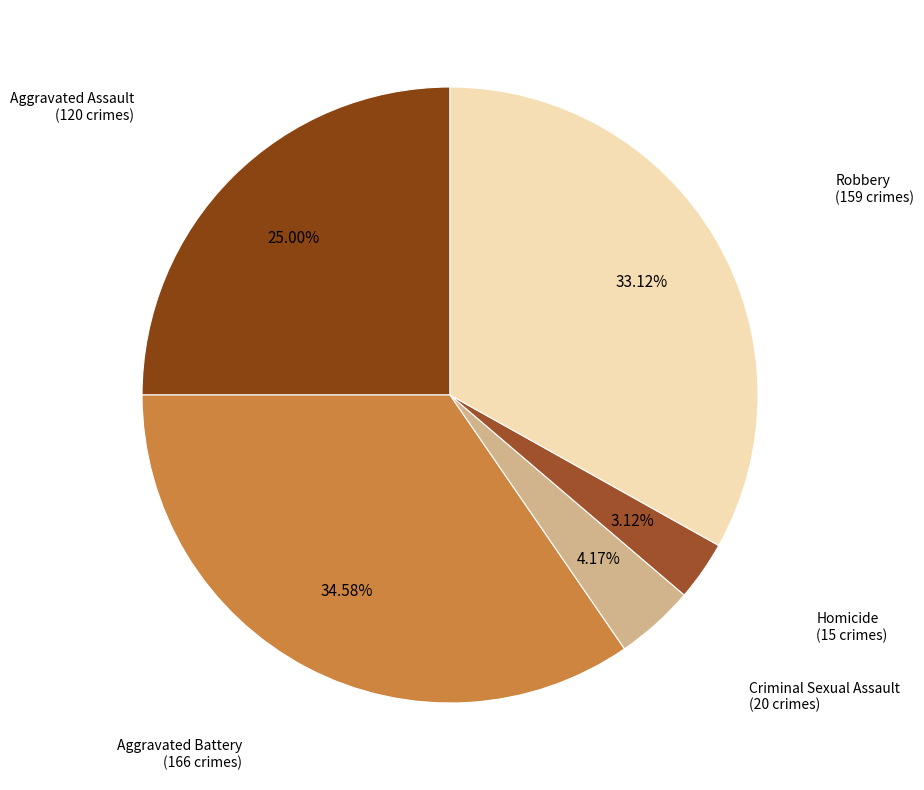

How many segments does this pie chart have?

5